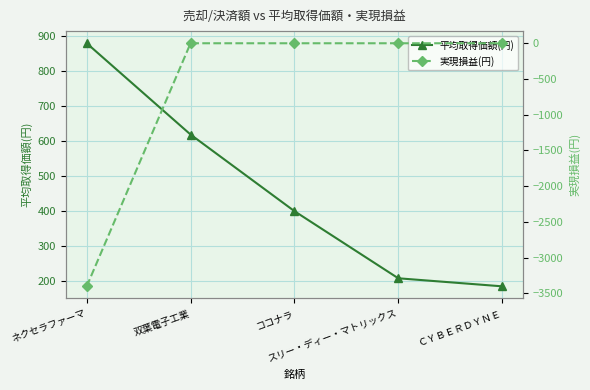

What is the sum of all 平均取得価額(円) values?

2287